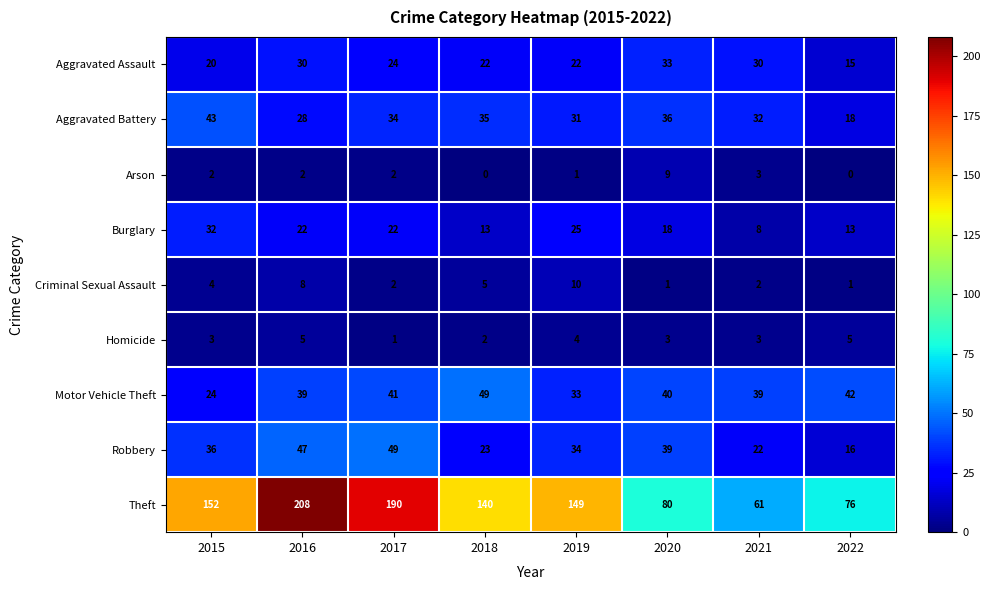

Which series has the largest total across all categories?

Theft